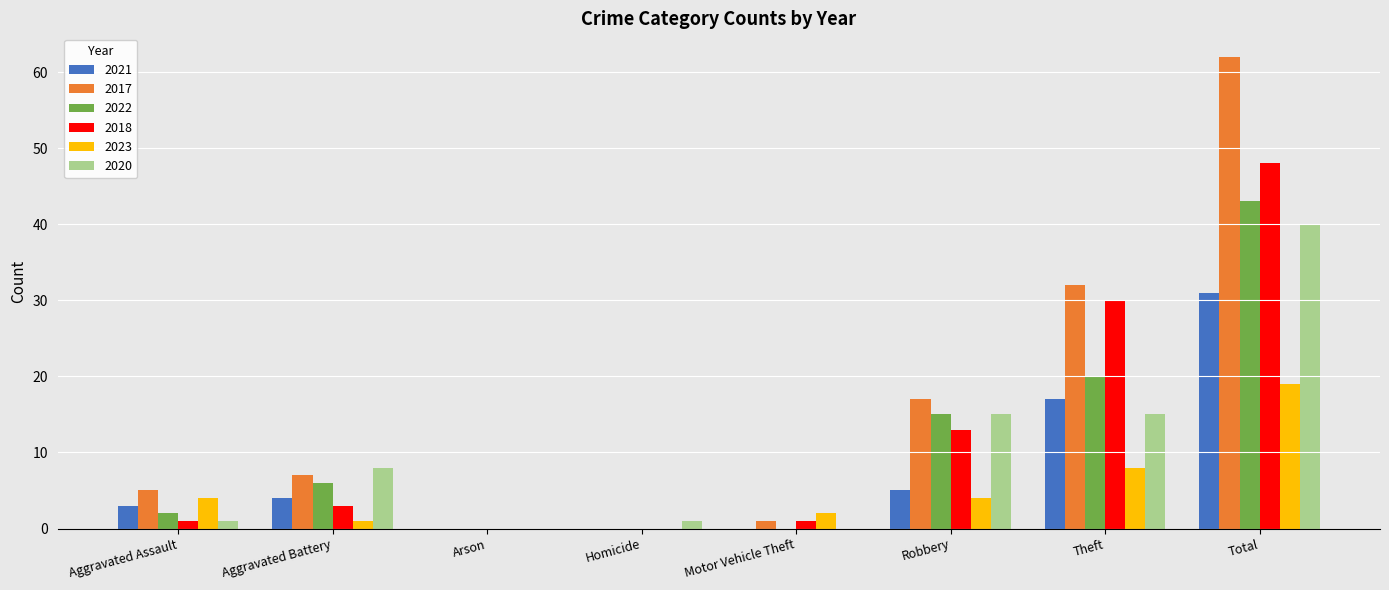

Which series changed the most between Arson and Theft?

2017